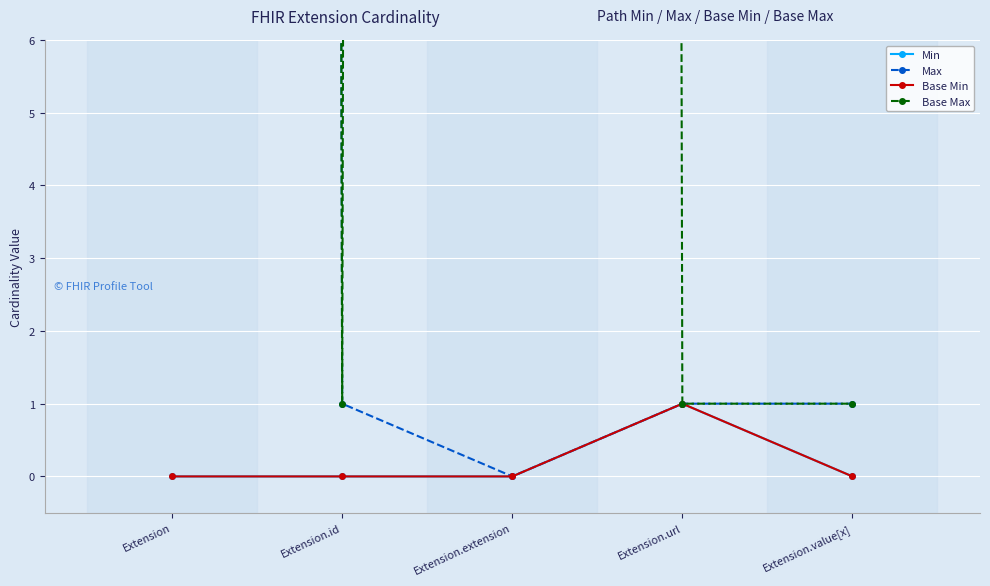

At which label does Max reach its peak?

Extension